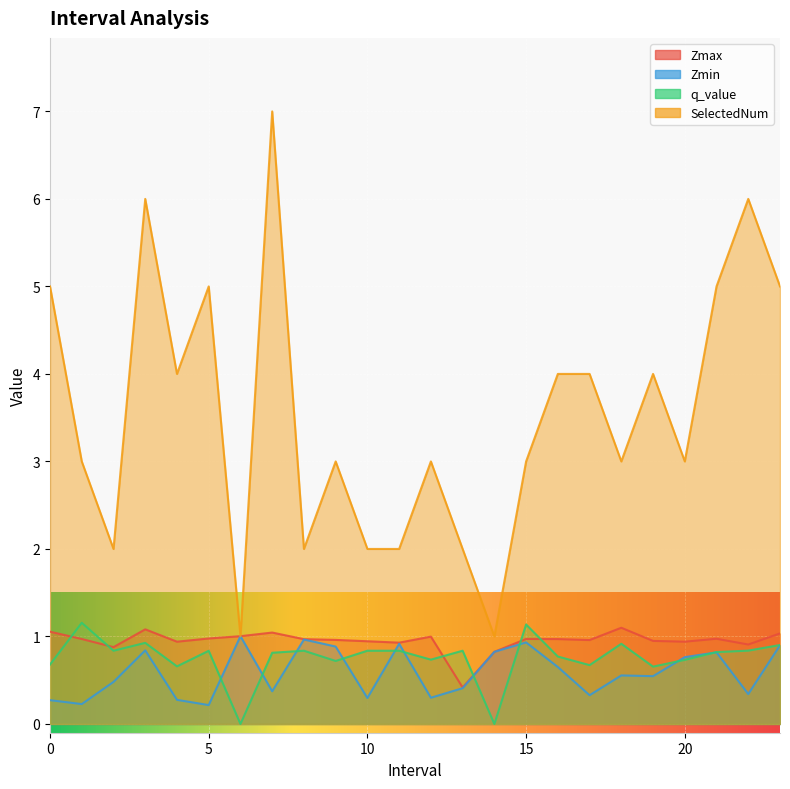

How many interior local peaks does the Zmin series have?

7